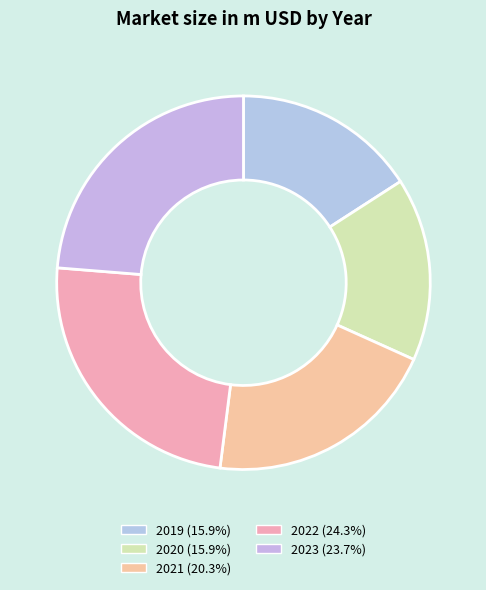

To the nearest percent, what is the difference between the 2019 and 2022 slice percentages?

8%